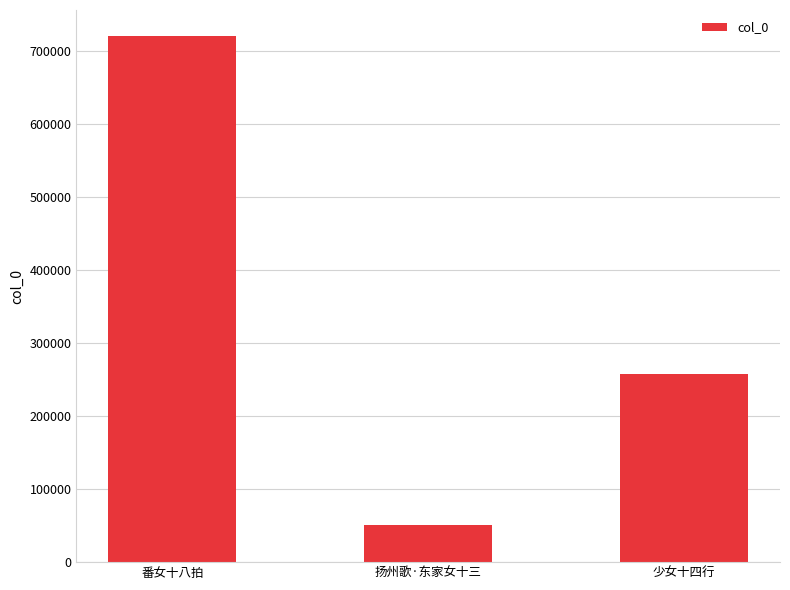

At which label is the value closest to 385984?

少女十四行